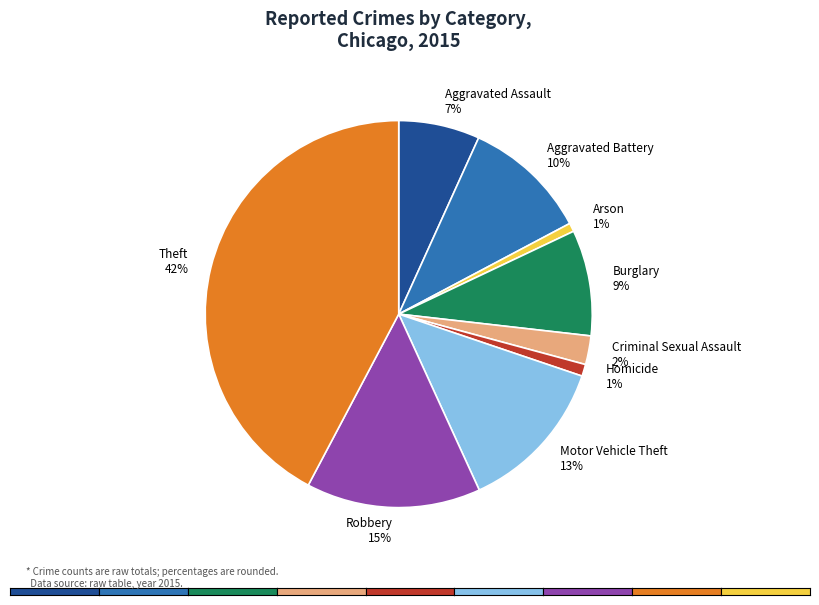

To the nearest percent, what percentage of the pie is Homicide?

1%